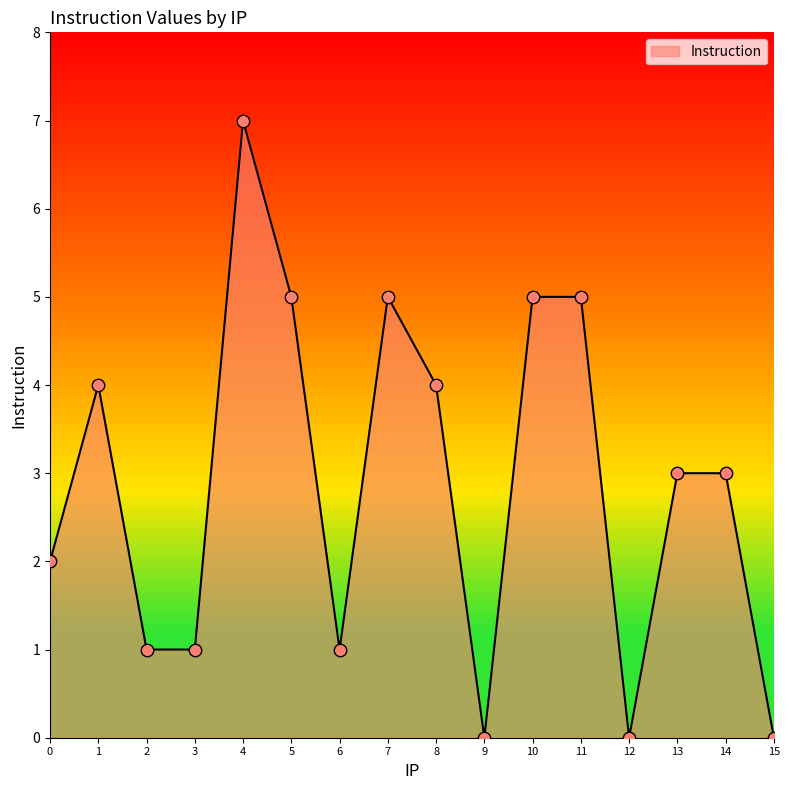

Between 7 and 3, which is larger?

7